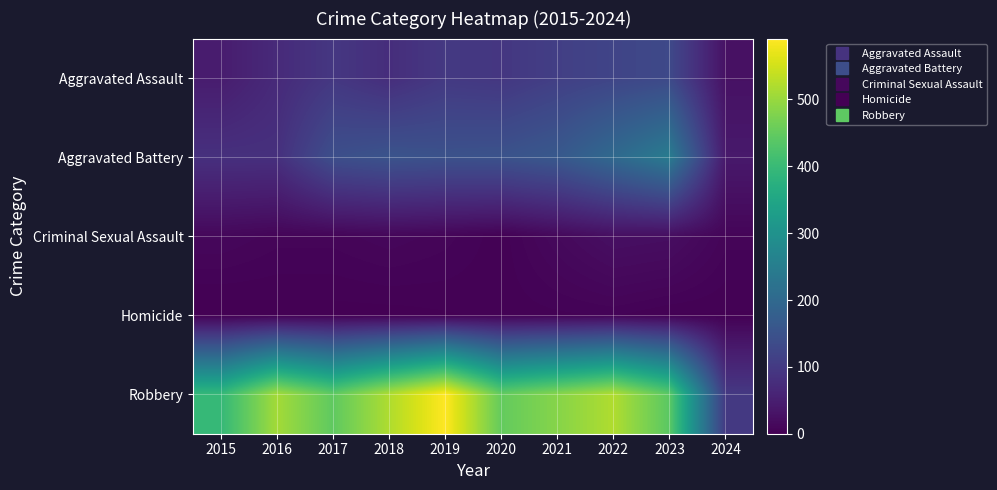

What is the total value across all series at 2015?

535